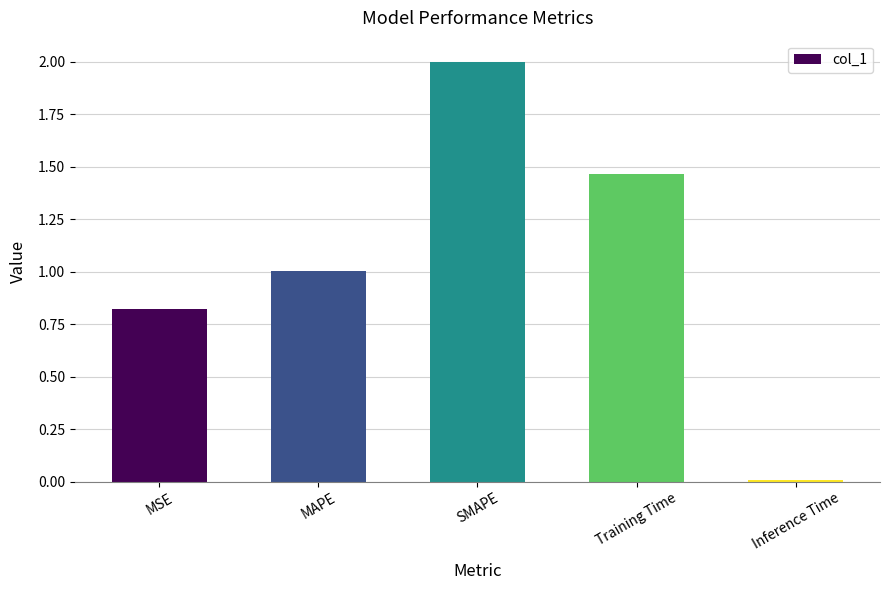

What is the sum of all values?

5.3